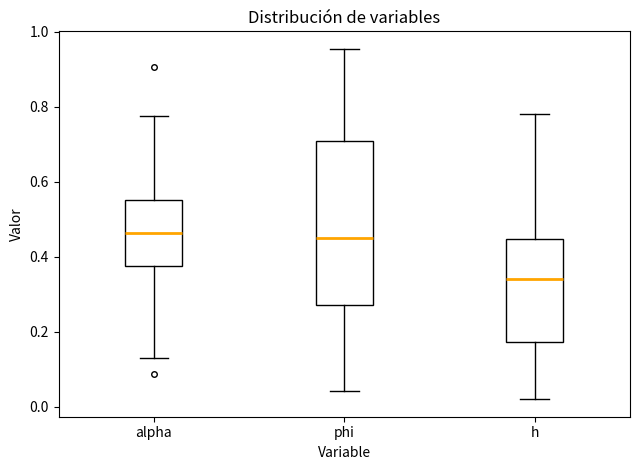

Reading left to right, read every box against the y-axis: the position of its median line, the range the box covers, and the ends of its whiskers. The values are not printed on the chart, so give them approximately, as read against the axis.

alpha: median 0.46, box 0.38 to 0.56, whiskers 0.12 to 0.78
phi: median 0.44, box 0.28 to 0.70, whiskers 0.04 to 0.96
h: median 0.34, box 0.18 to 0.44, whiskers 0.02 to 0.78